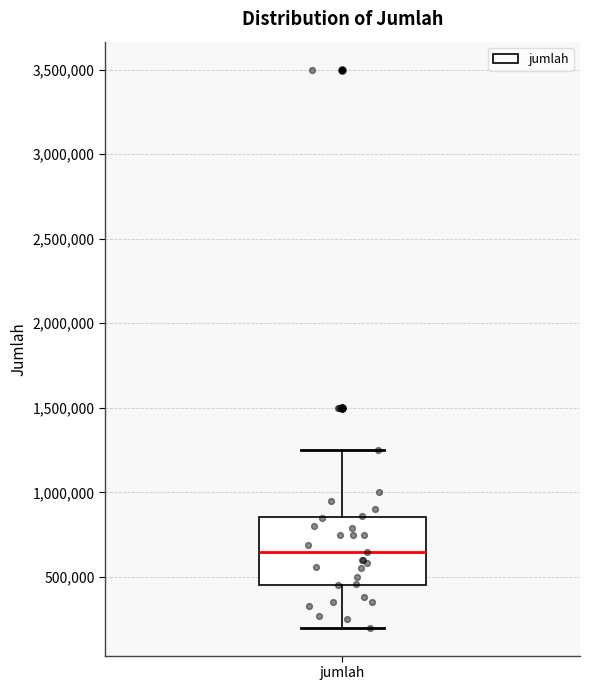

Transcribe this box plot: give where the median line is, the range the box spans, and where the two whiskers end, as read against the y-axis. The values are not printed on the chart, so give them approximately, as read against the axis.

median 650000, box 450000 to 850000, whiskers 200000 to 1250000